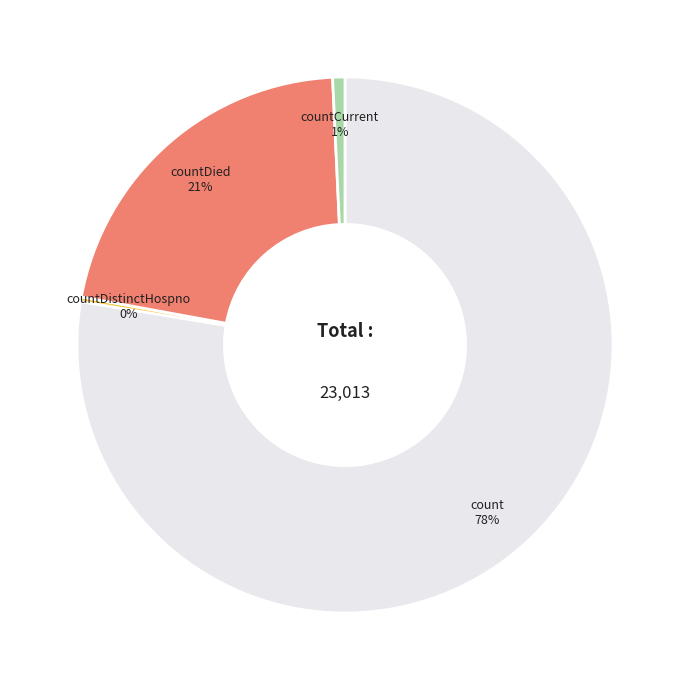

Which slice is the largest?

count